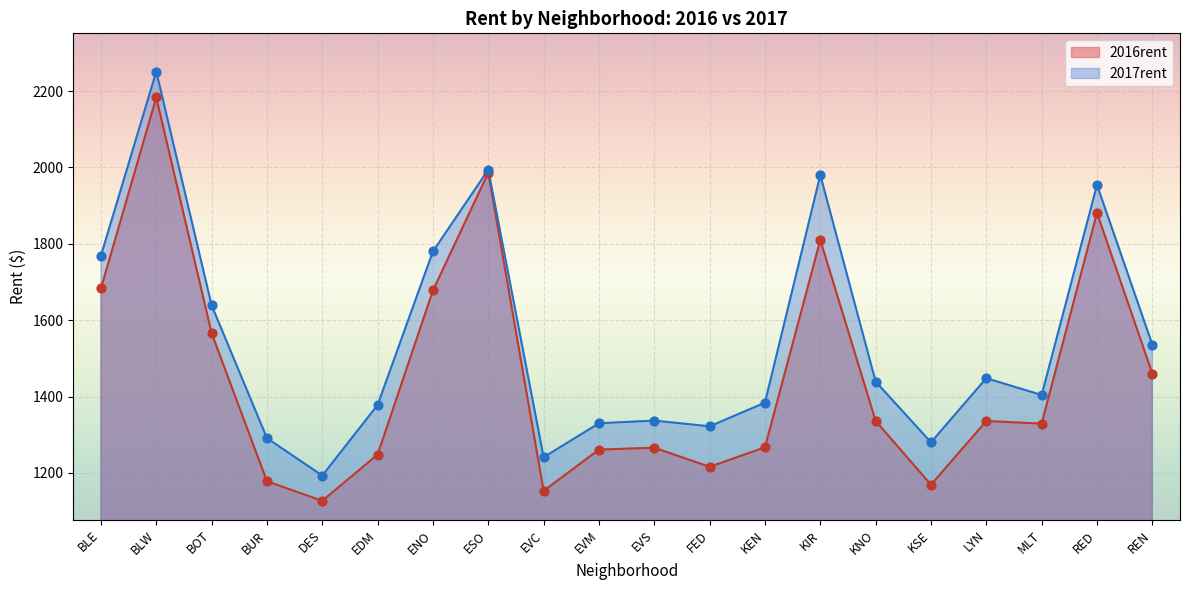

Which series has the largest total across all categories?

2017rent